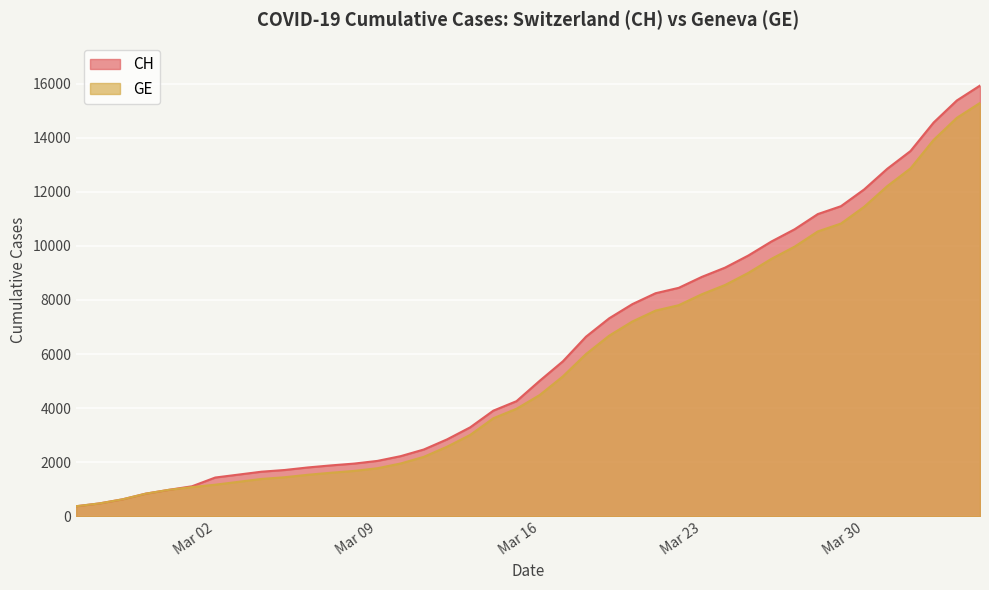

What are all the series names shown in the legend?

CH, GE